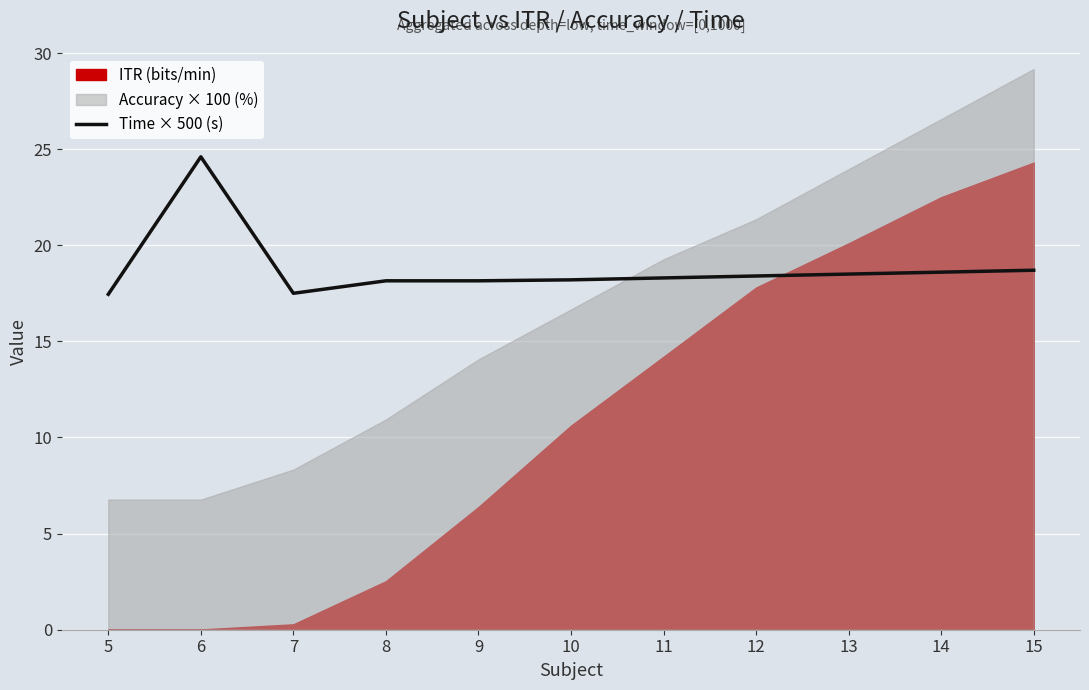

Which has a higher value, 14 or 6?

6